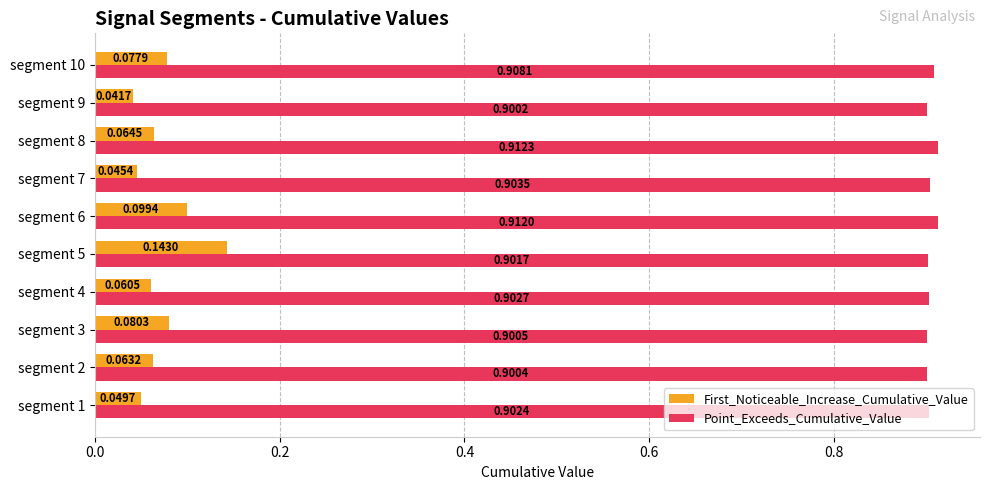

What is the spread (max minus min) of values at segment 2?

0.8